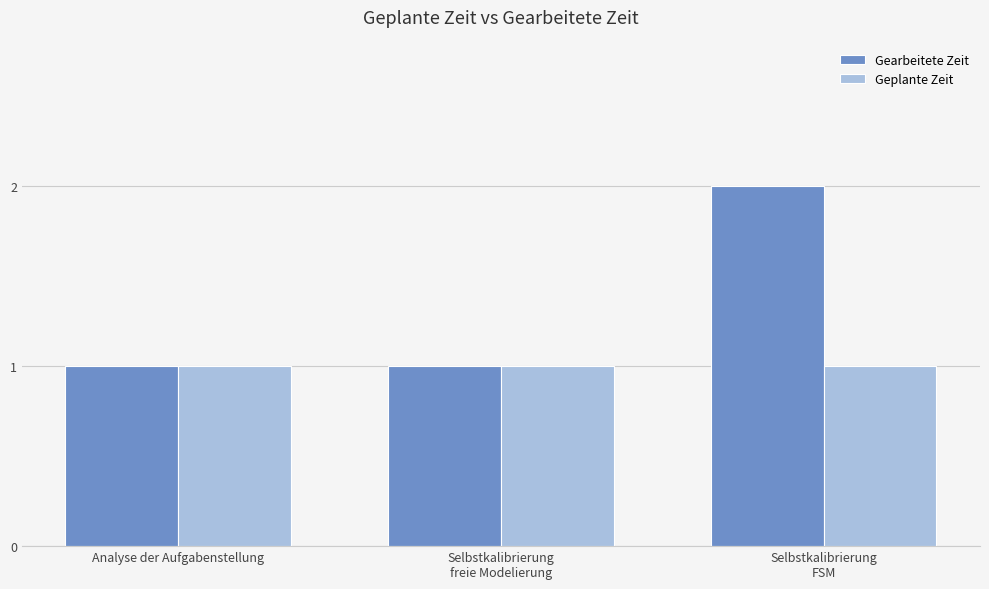

Which series has the largest range (max minus min)?

Gearbeitete Zeit